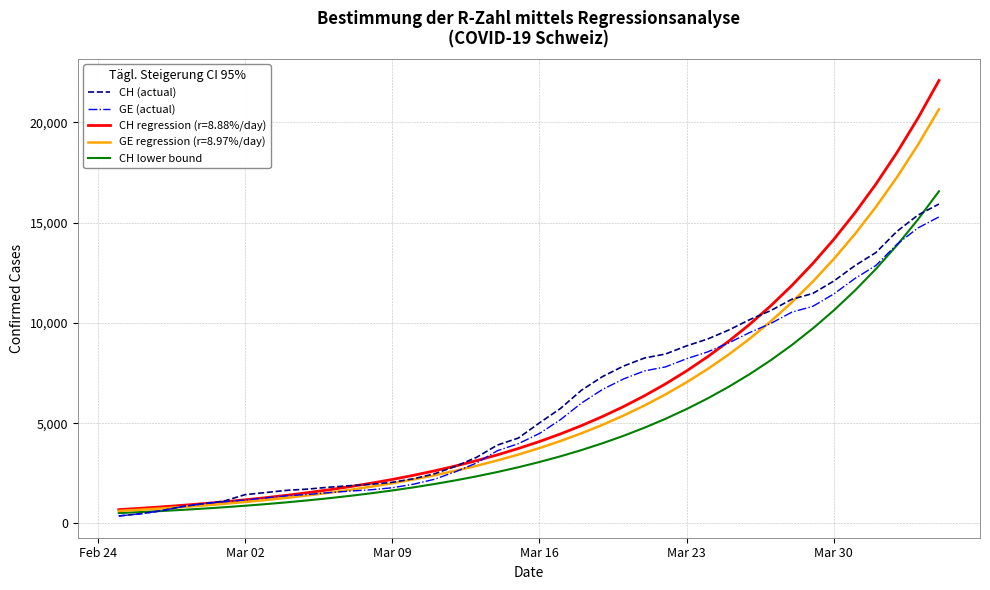

How many lines are shown in the chart?

5